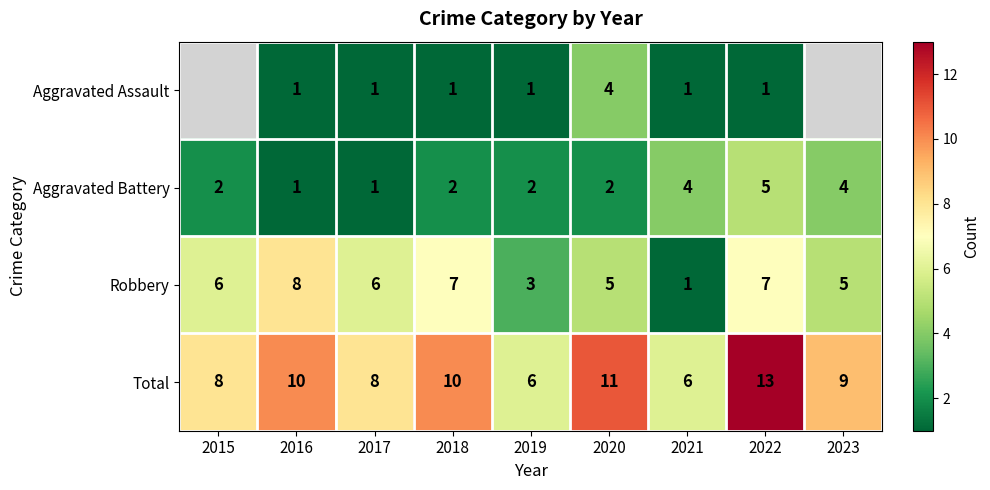

Is it true that Total equals 3.0 at 2021?

False